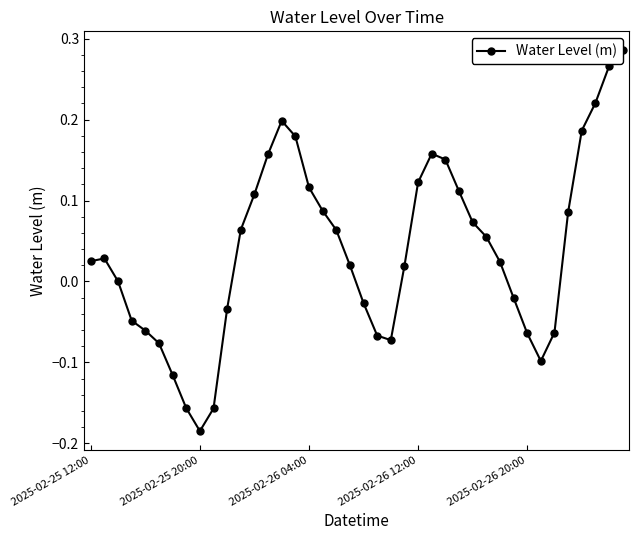

What is the difference between the second highest and minimum values?

0.5